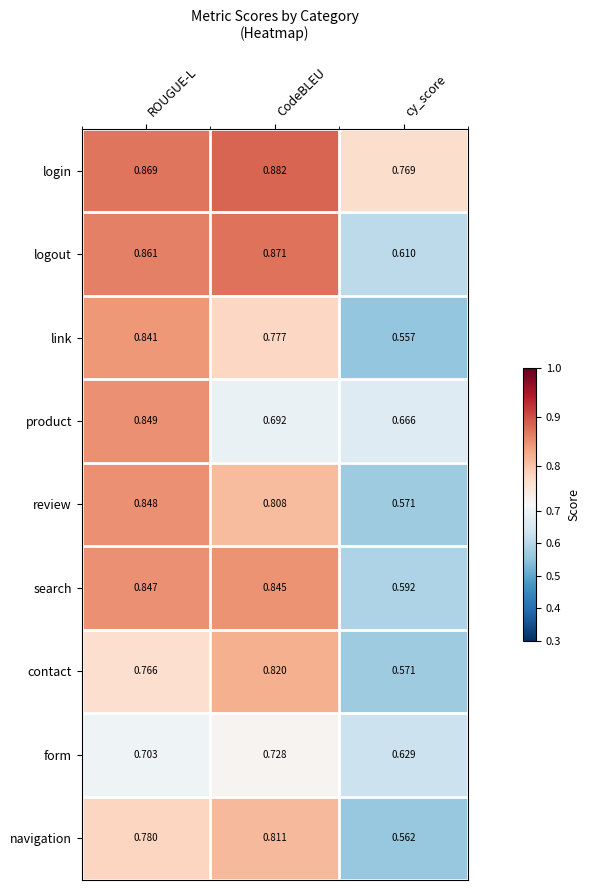

At how many categories does at least one series exceed 0?

3